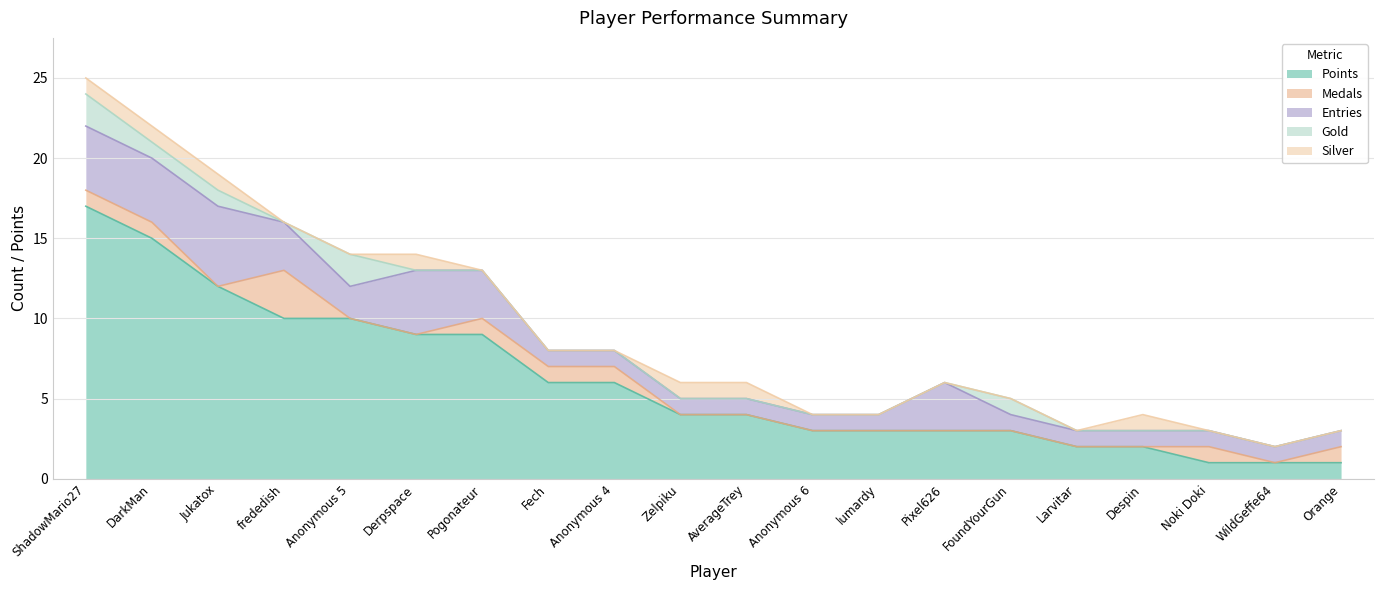

Reading right to left, what are all the values shown in this chart?

Points: 1	1	1	2	2	3	3	3	3	4	4	6	6	9	9	10	10	12	15	17
Medals: 1	0	1	0	0	0	0	0	0	0	0	1	1	1	0	0	3	0	1	1
Entries: 1	1	1	1	1	1	3	1	1	1	1	1	1	3	4	2	3	5	4	4
Gold: 0	0	0	0	0	1	0	0	0	0	0	0	0	0	0	2	0	1	1	2
Silver: 0	0	0	1	0	0	0	0	0	1	1	0	0	0	1	0	0	1	1	1